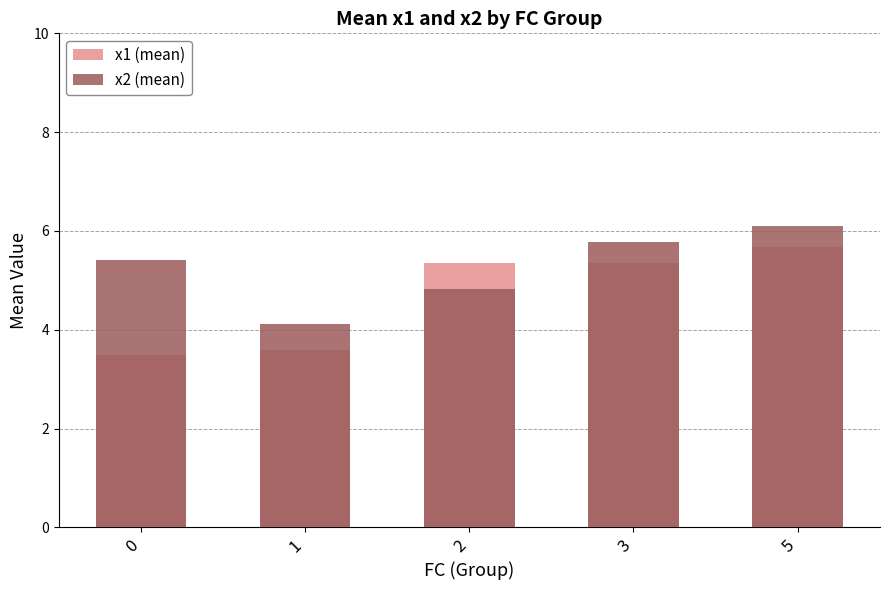

What is the minimum value for x1 (mean)?

3.5